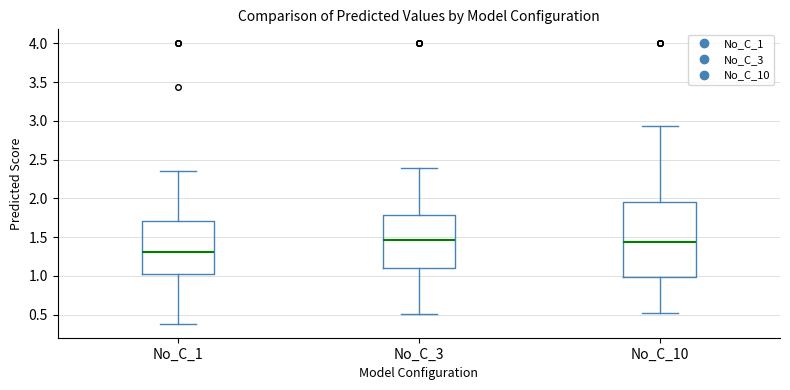

Reading left to right, transcribe this box plot: for each box, give where its median line is, the range the box spans, and where its two whiskers end, as read against the y-axis. The values are not printed on the chart, so give them approximately, as read against the axis.

No_C_1: median 1.30, box 1.05 to 1.70, whiskers 0.40 to 2.35
No_C_3: median 1.45, box 1.10 to 1.80, whiskers 0.50 to 2.40
No_C_10: median 1.45, box 1.00 to 1.95, whiskers 0.50 to 2.95